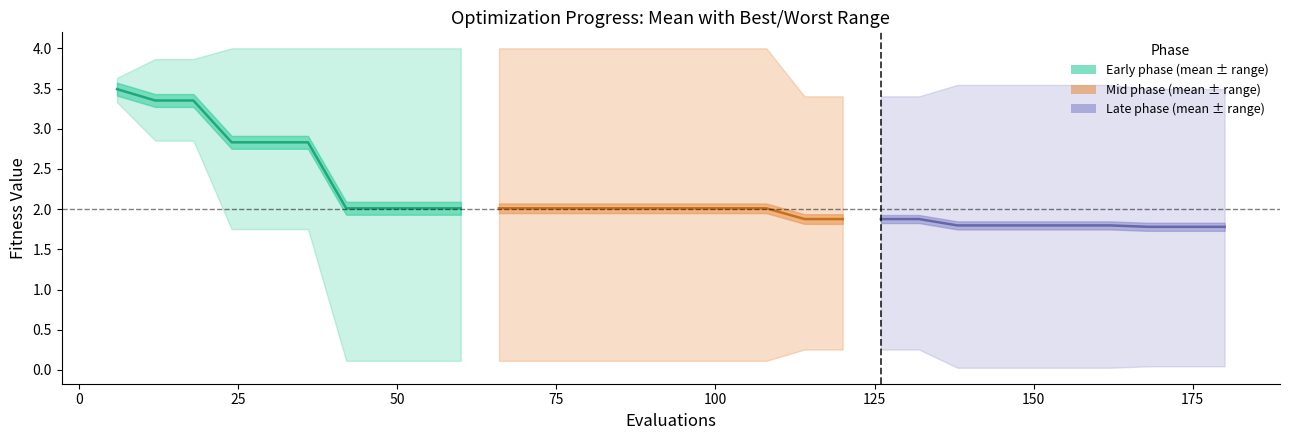

Count the number of data series in this chart.

3